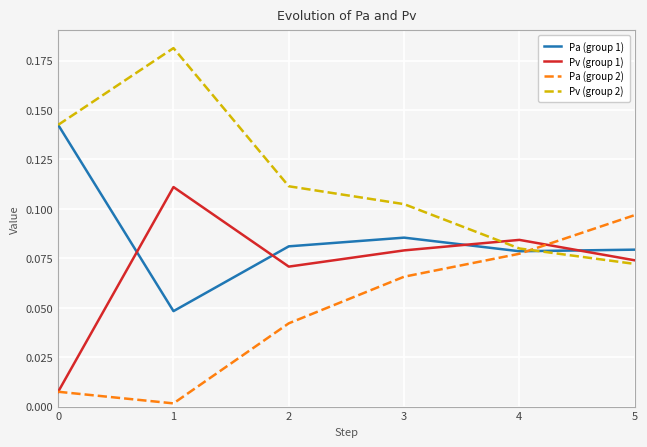

Rank the series by their maximum value, from lowest to highest.

Pa (group 2), Pv (group 1), Pa (group 1), Pv (group 2)